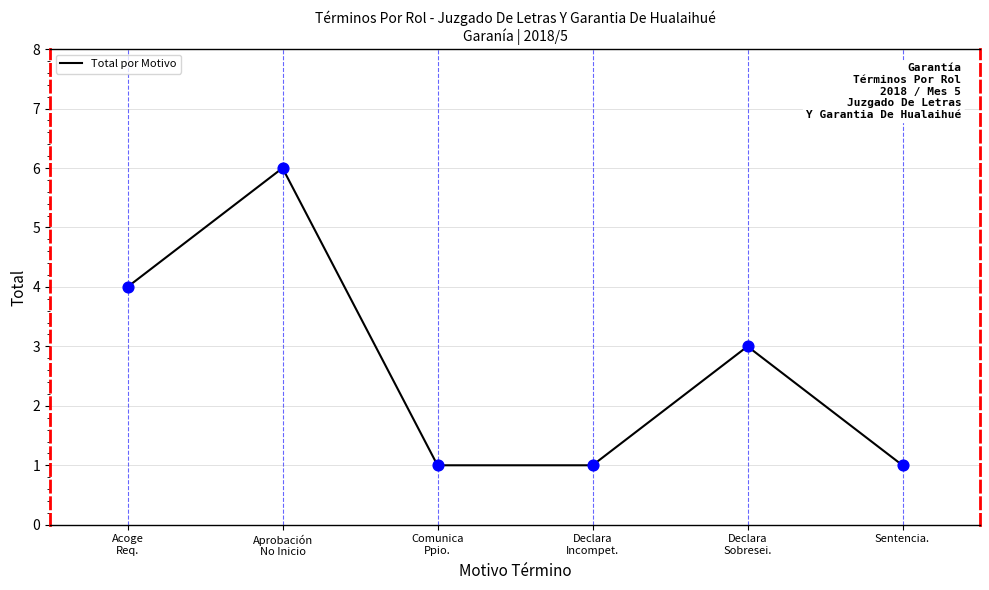

What is the change in value from Acoge
Req. to Declara
Sobresei.?

-1